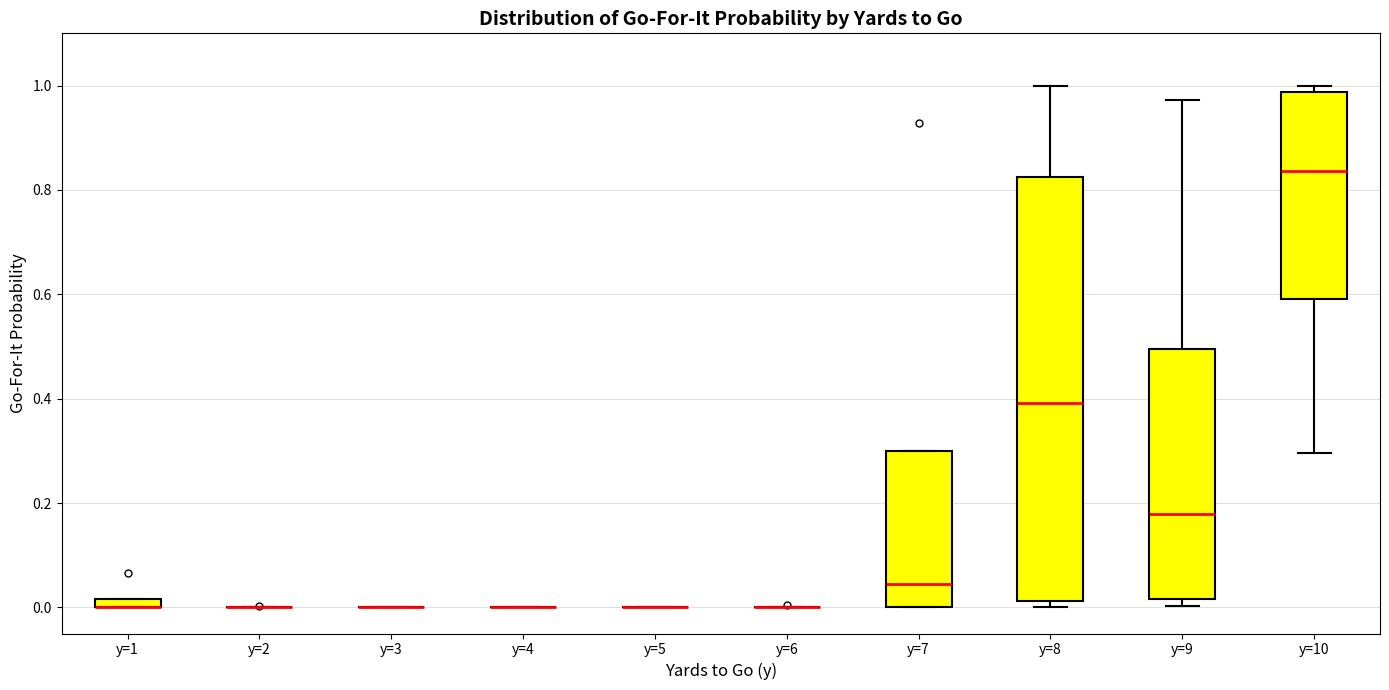

Which box is the tallest, from its lower edge to its upper edge?

y=8